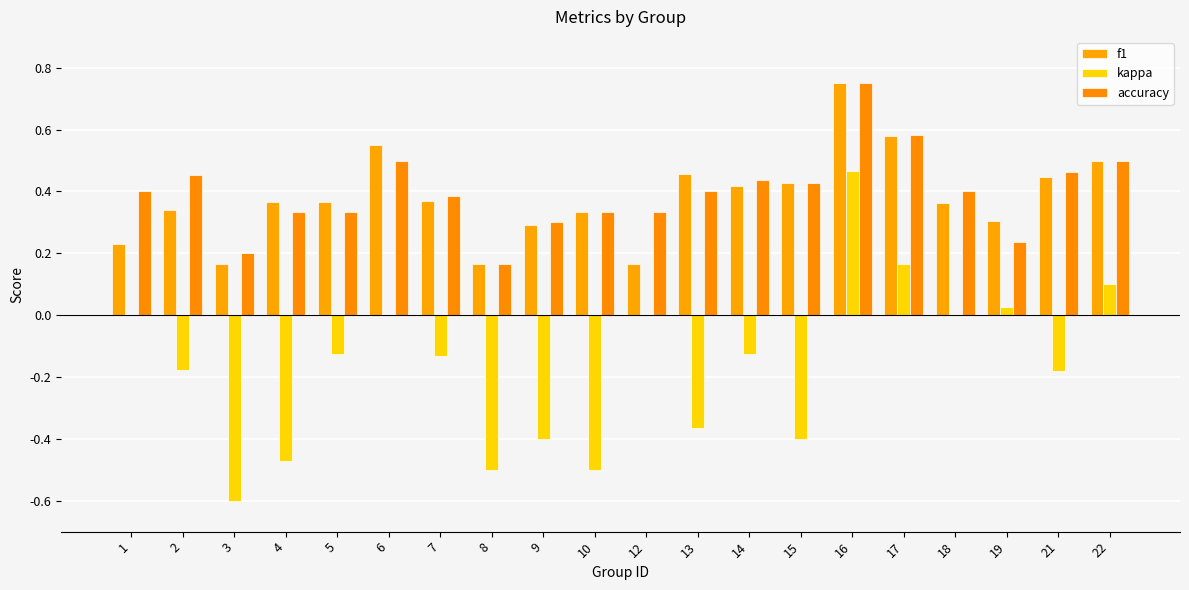

What is the approximate value of accuracy at 12?

0.3